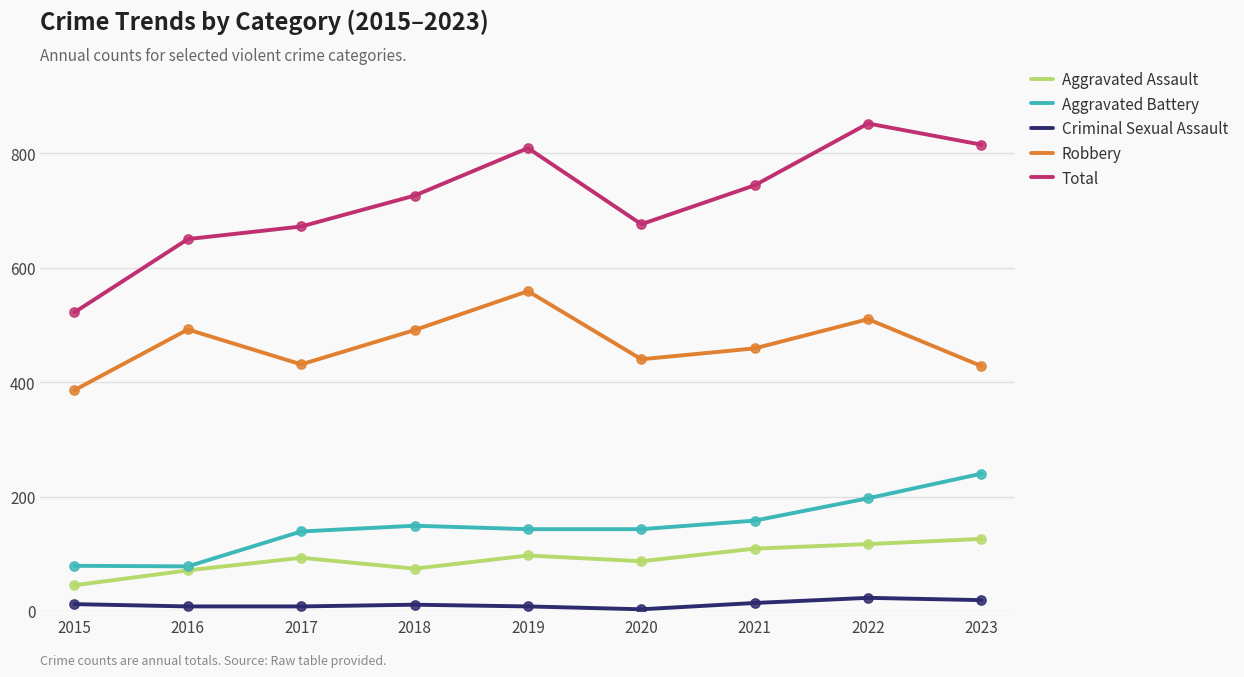

Which series has the largest total across all categories?

Total